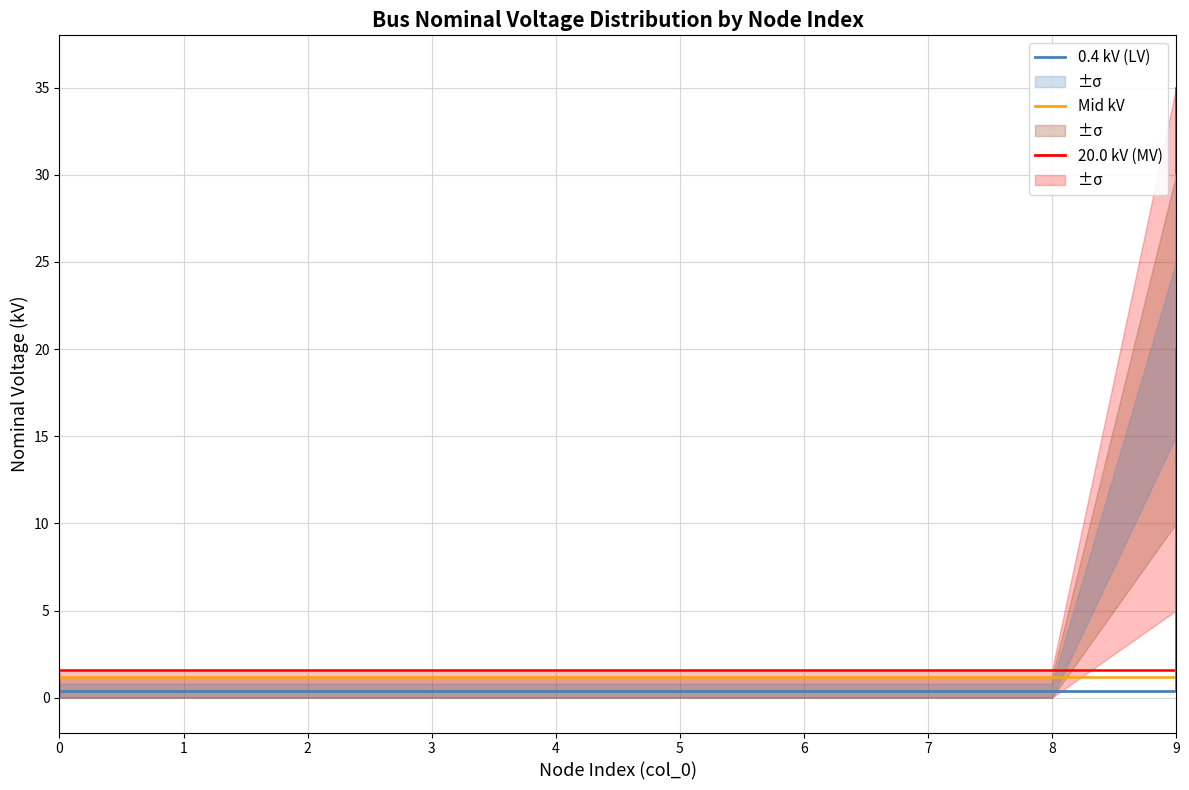

Rank the categories by High kV value from highest to lowest.

9, 0, 1, 2, 3, 4, 5, 6, 7, 8